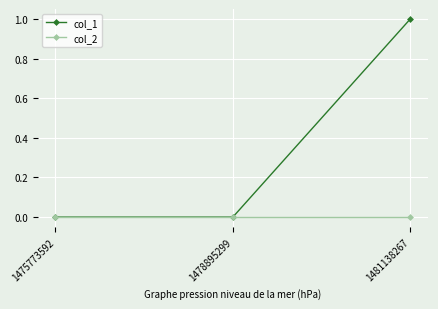

Which category has the highest value in the col_1 series?

1481138267